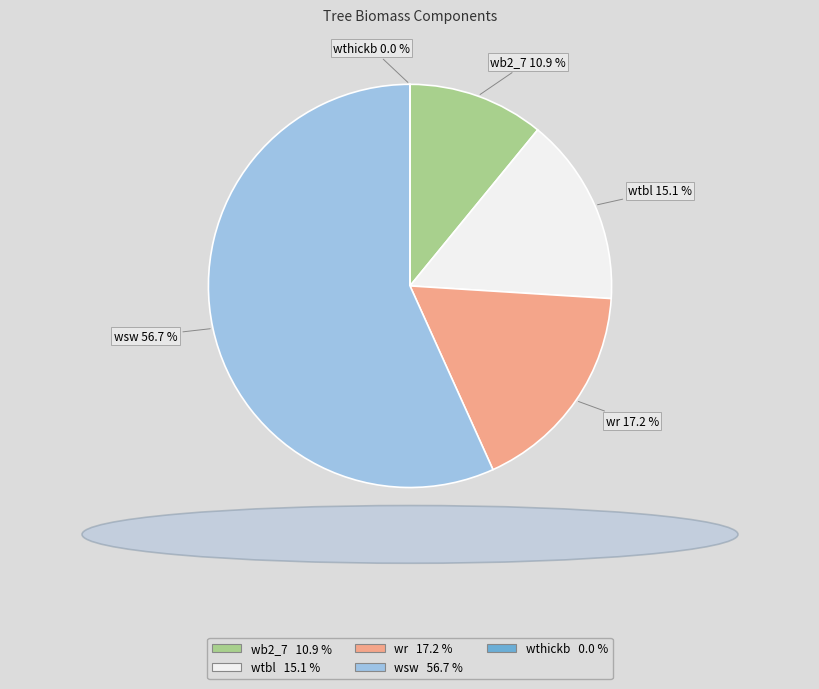

What is the largest slice in the pie chart?

wsw 56.7 %